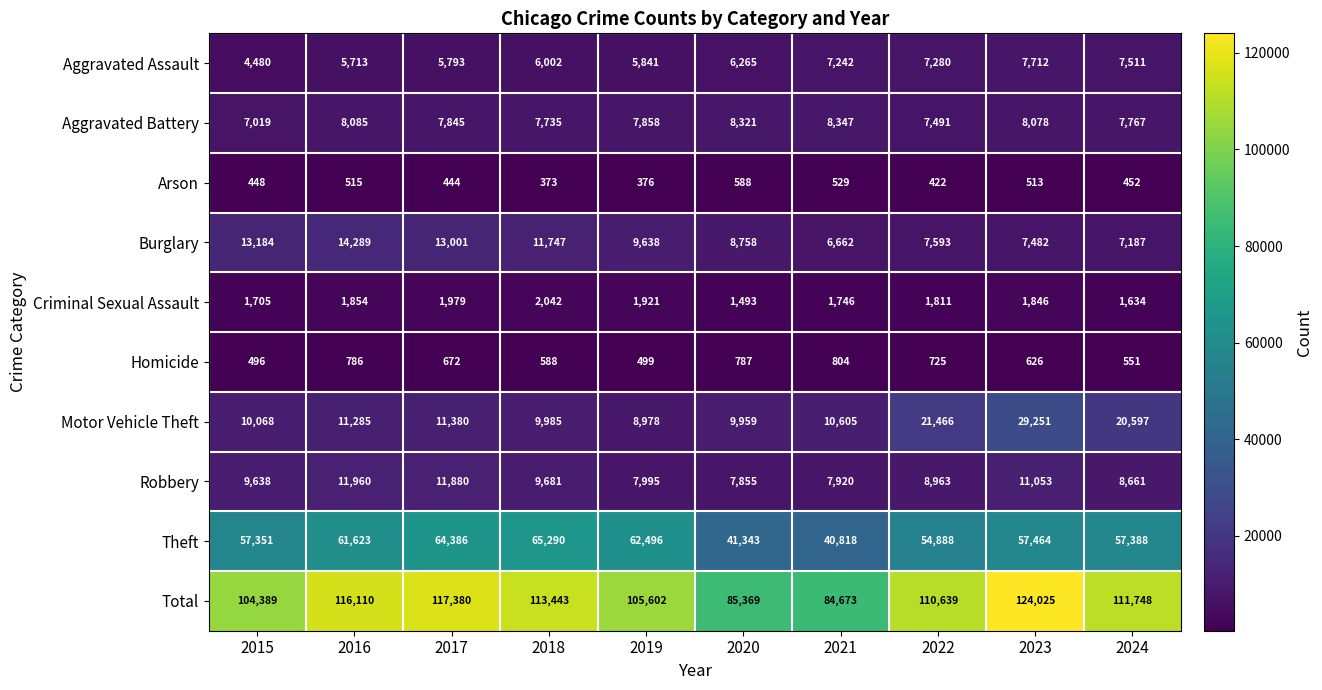

Rank the series at 2022 from highest to lowest value.

Total, Theft, Motor Vehicle Theft, Robbery, Burglary, Aggravated Battery, Aggravated Assault, Criminal Sexual Assault, Homicide, Arson